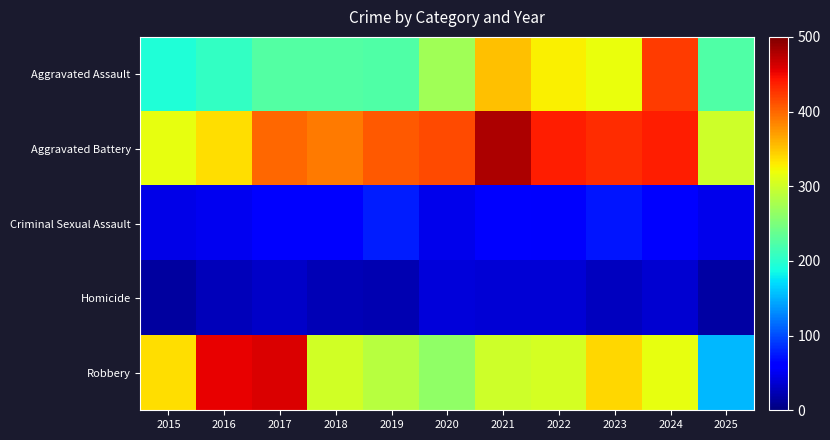

Which category has the highest value across all series?

2021